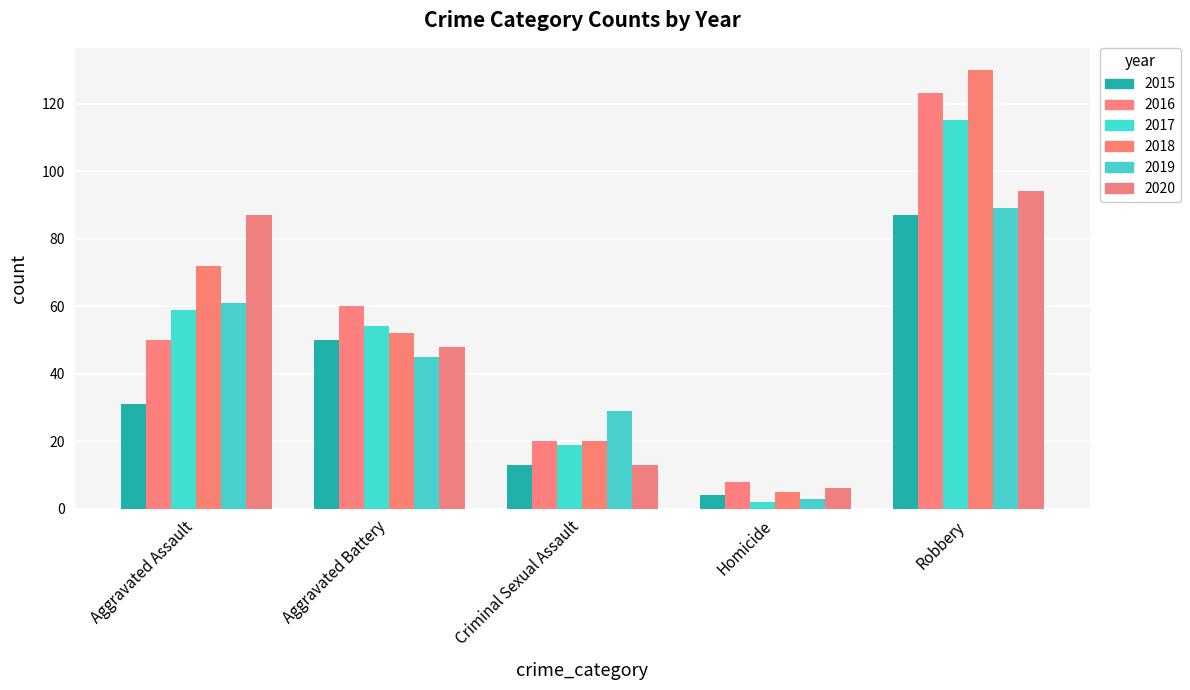

Reading right to left, what are all the values shown in this chart?

2015: 87	4	13	50	31
2016: 123	8	20	60	50
2017: 115	2	19	54	59
2018: 130	5	20	52	72
2019: 89	3	29	45	61
2020: 94	6	13	48	87